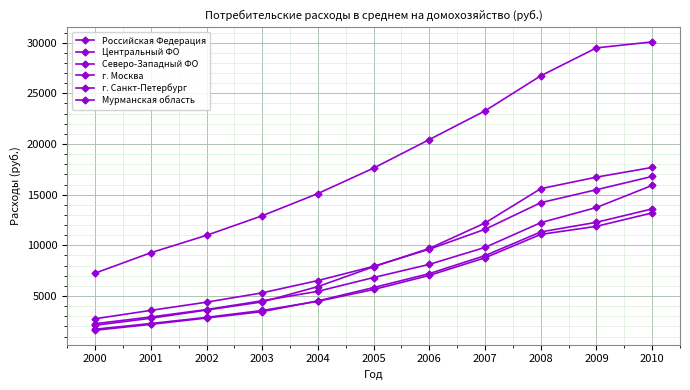

At which category is the sum across all series the highest?

2010